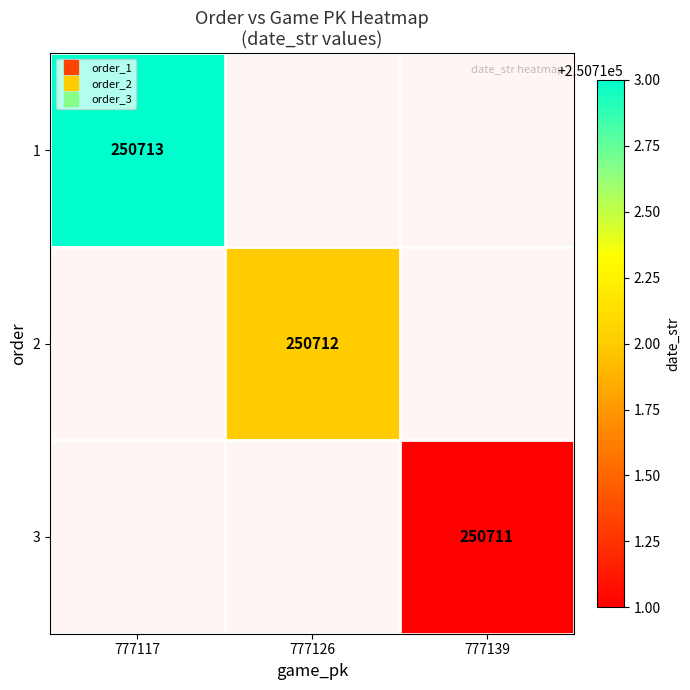

Rank the series by their average value, from highest to lowest.

1, 2, 3